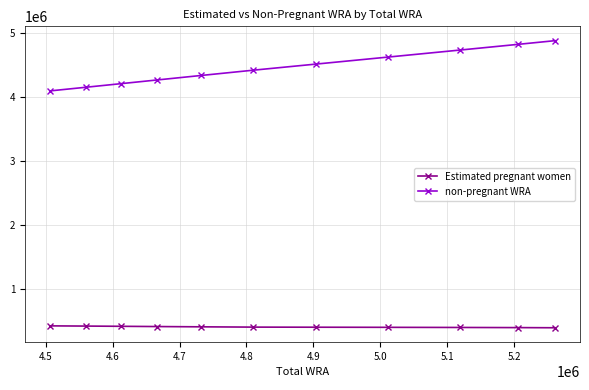

What is the value of the non-pregnant WRA point at the 3rd from the left?

4200513.8